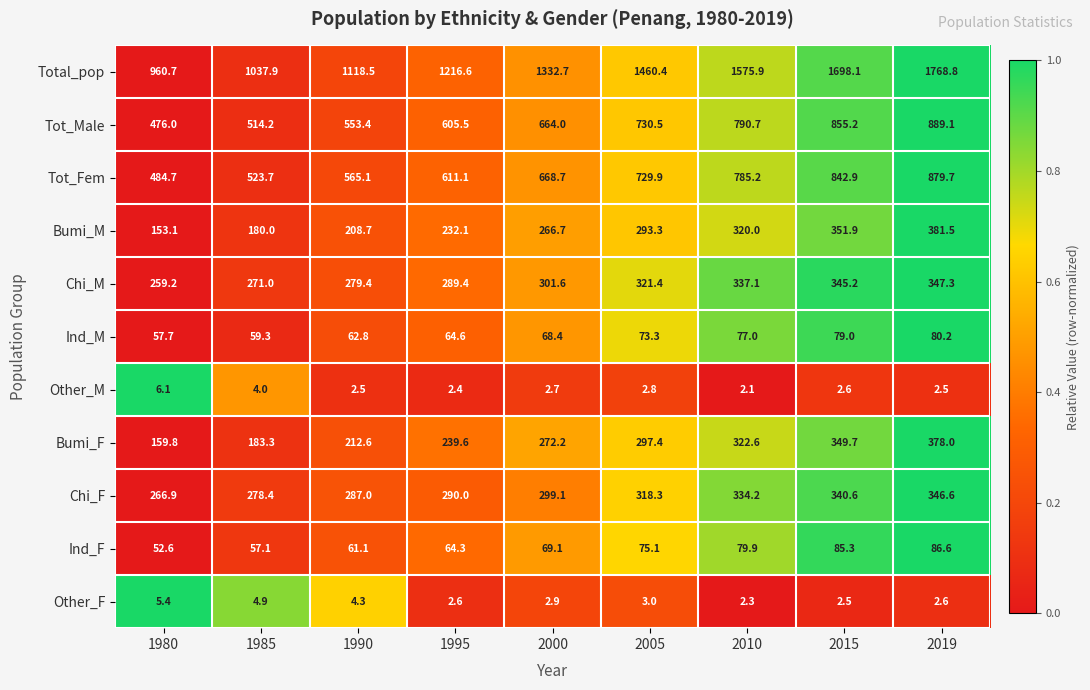

Which series changed the most between 1985 and 1995?

Total_pop